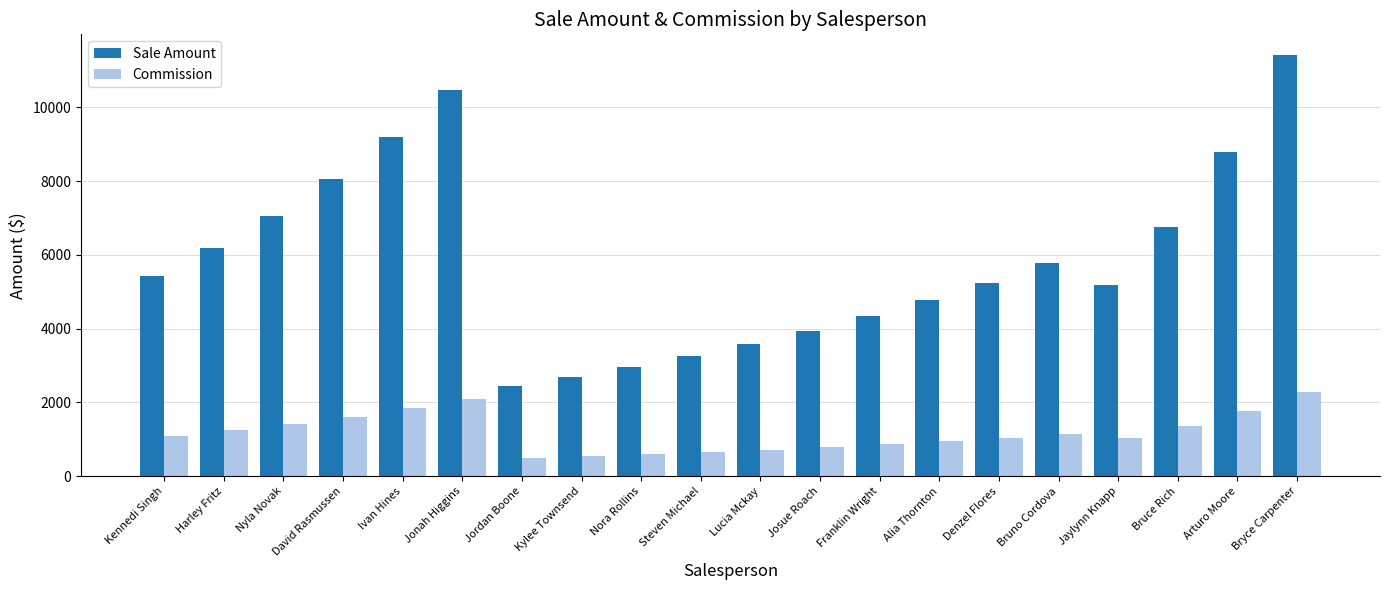

Rank the series by their average value, from lowest to highest.

Commission, Sale Amount